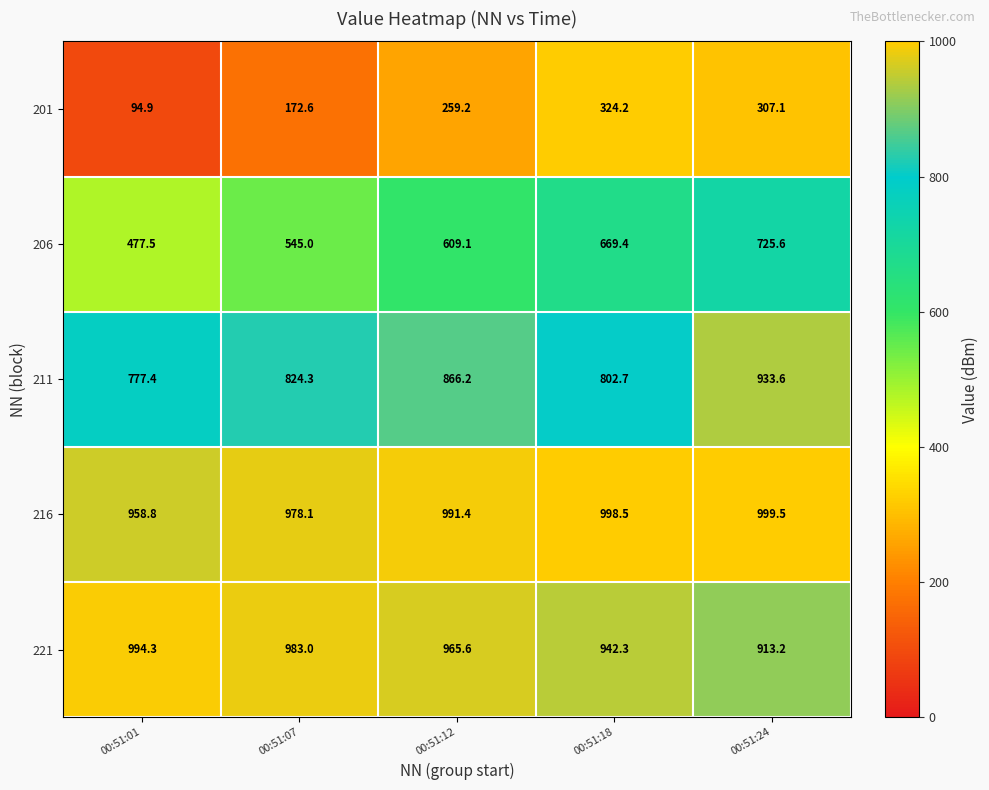

Read the 211 value at 00:51:18.

802.7